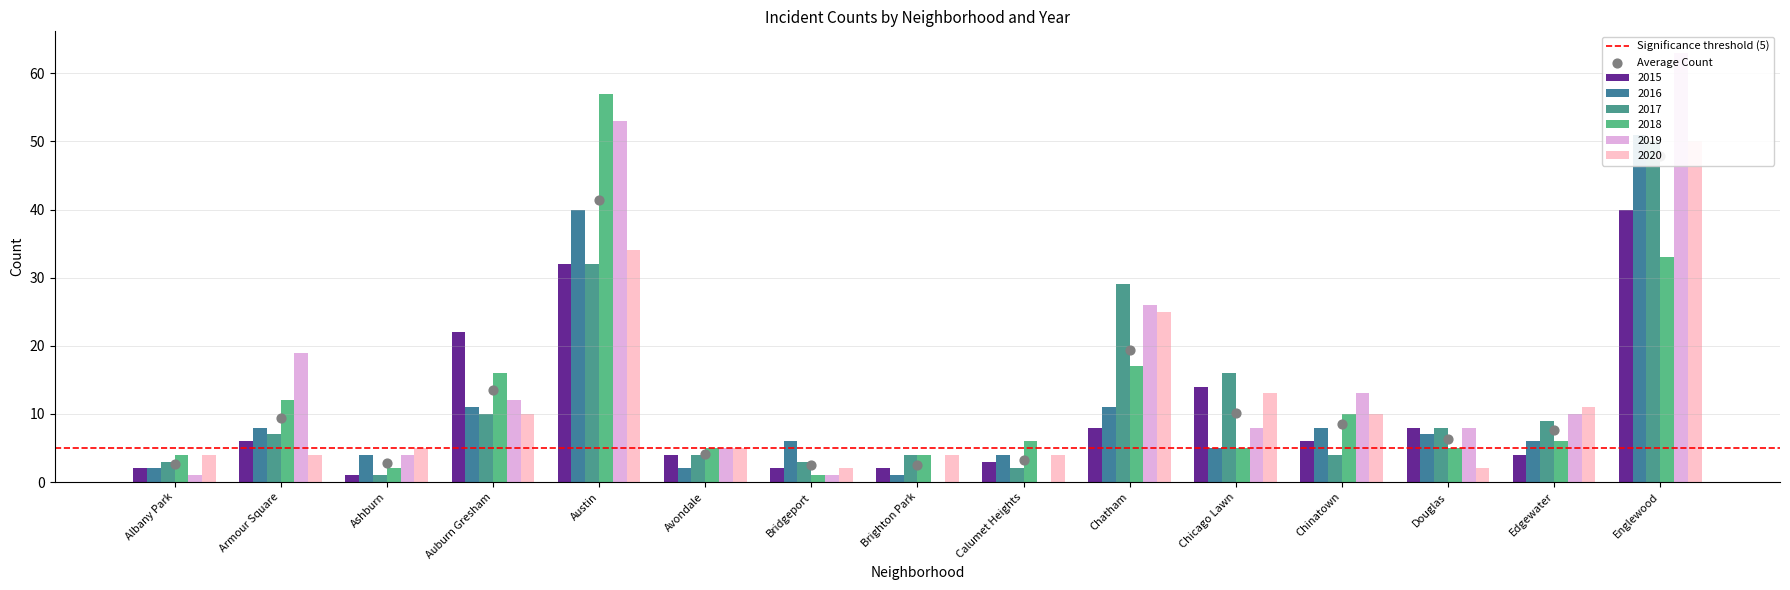

Which series contains the highest Y value?

2019